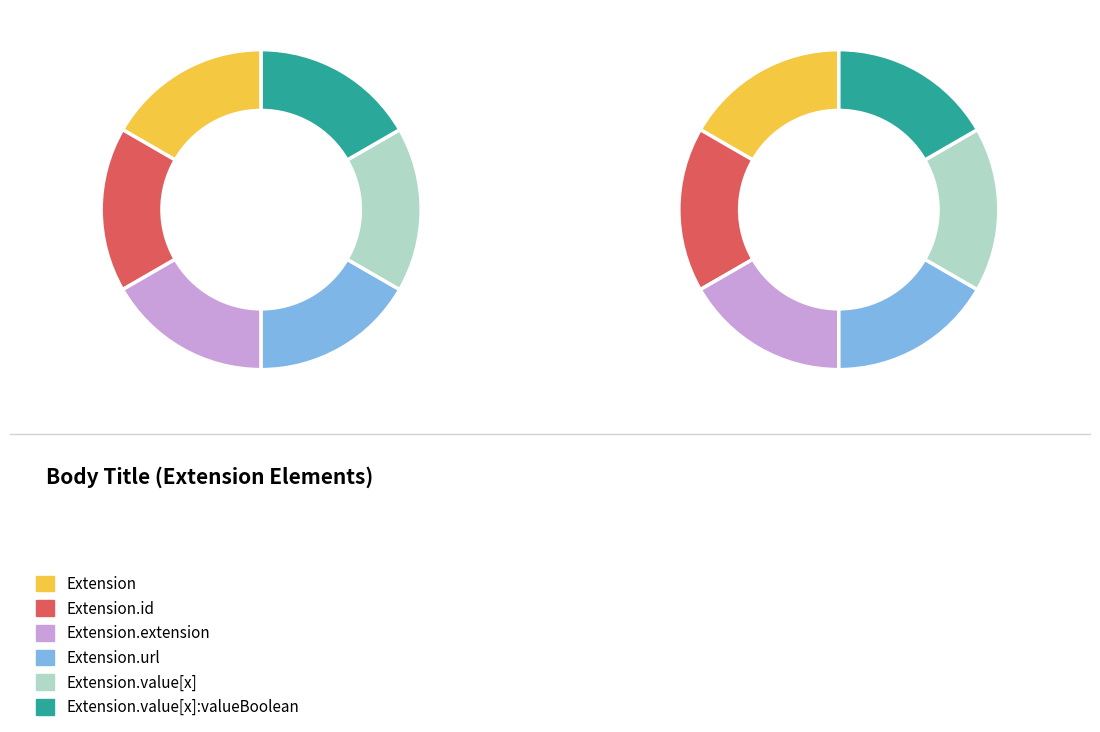

How many slices are in this pie chart?

6